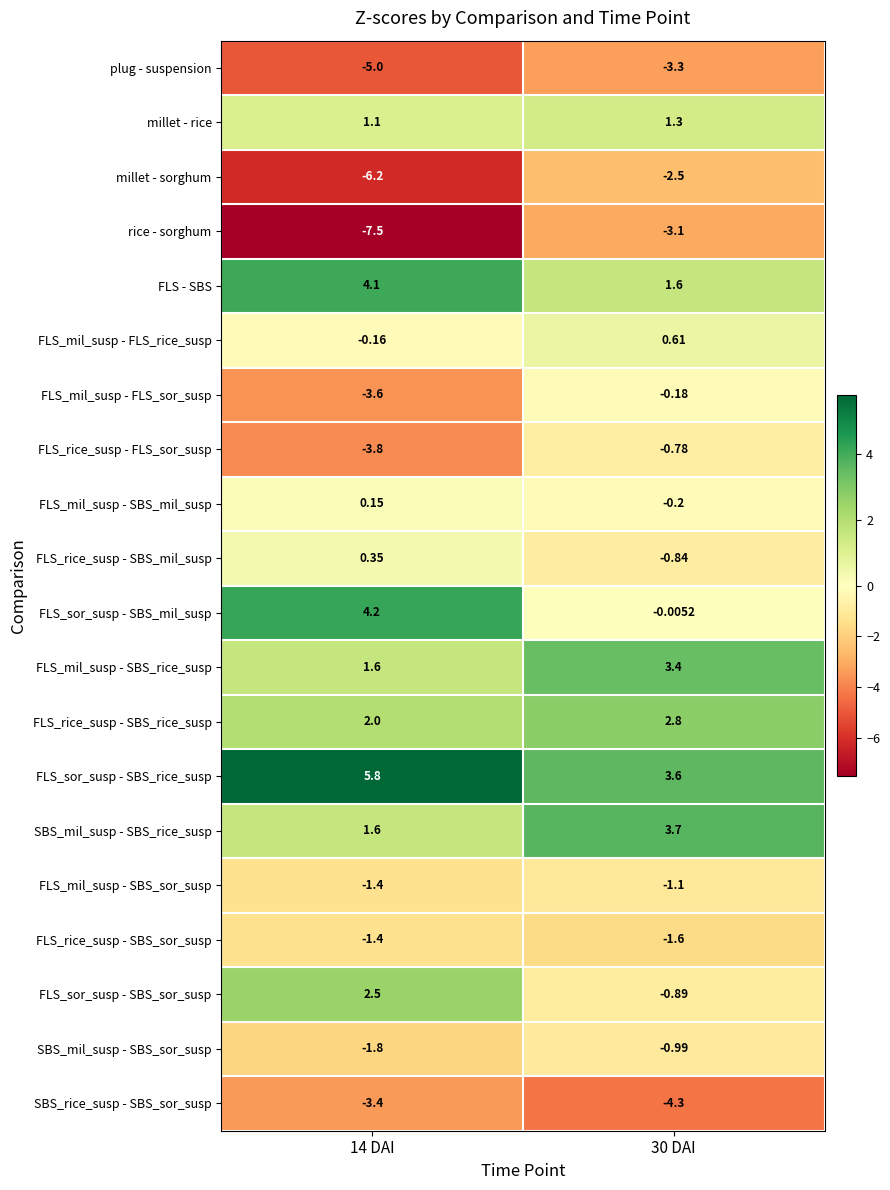

At how many categories does at least one series exceed -6?

2